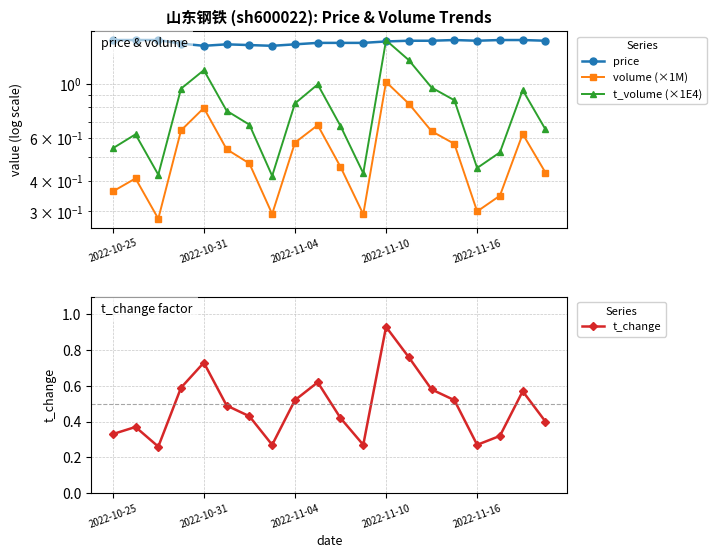

At 18, list the series in order from largest to smallest.

price, t_volume (×1E4), volume (×1M), t_change